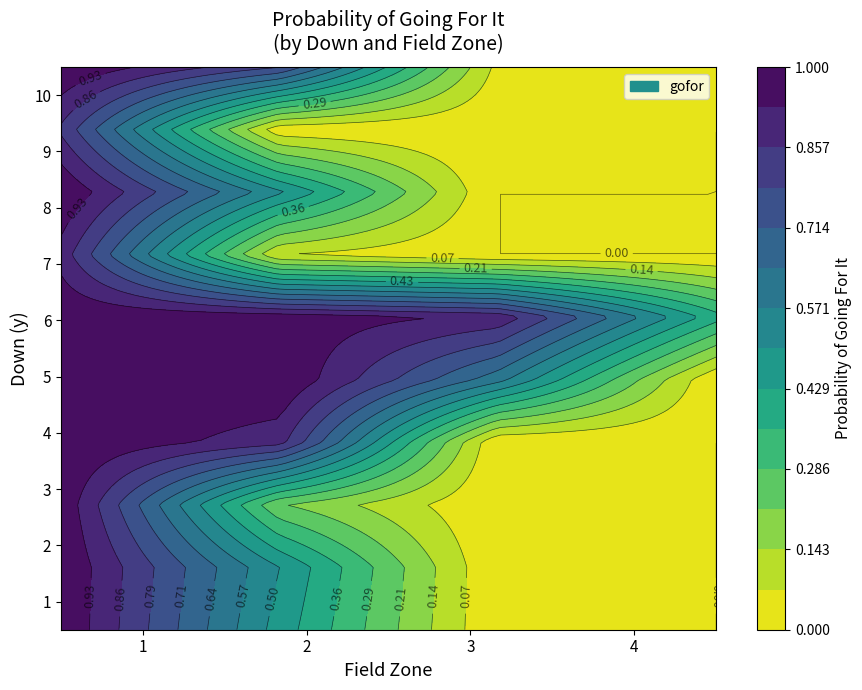

Reading left to right, transcribe all the data shown in this chart.

1: 1=1.0	2=0.5	3=0.0	4=0.0
2: 1=1.0	2=0.5	3=0.0	4=0.0
3: 1=1.0	2=0.2	3=0.0	4=0.0
4: 1=1.0	2=0.9	3=0.0	4=0.0
5: 1=1.0	2=1.0	3=0.6	4=0.0
6: 1=1.0	2=1.0	3=0.9	4=0.4
7: 1=0.9	2=0.1	3=0.0	4=0.0
8: 1=1.0	2=0.5	3=0.0	4=0.0
9: 1=0.8	2=0.0	3=0.0	4=0.0
10: 1=1.0	2=0.8	3=0.1	4=0.0